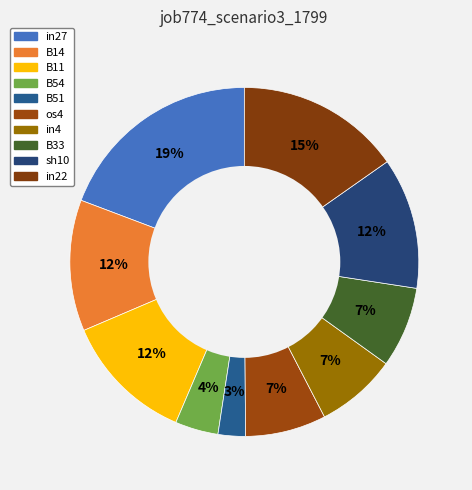

How many slices are in this pie chart?

10